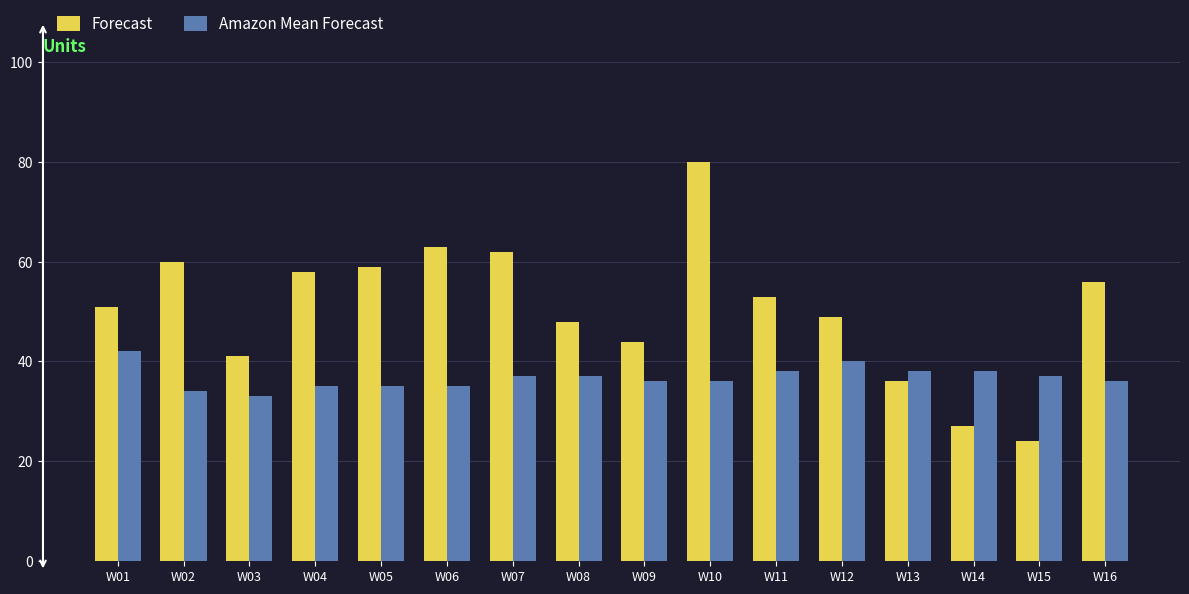

Does the chart contain stacked bars?

No